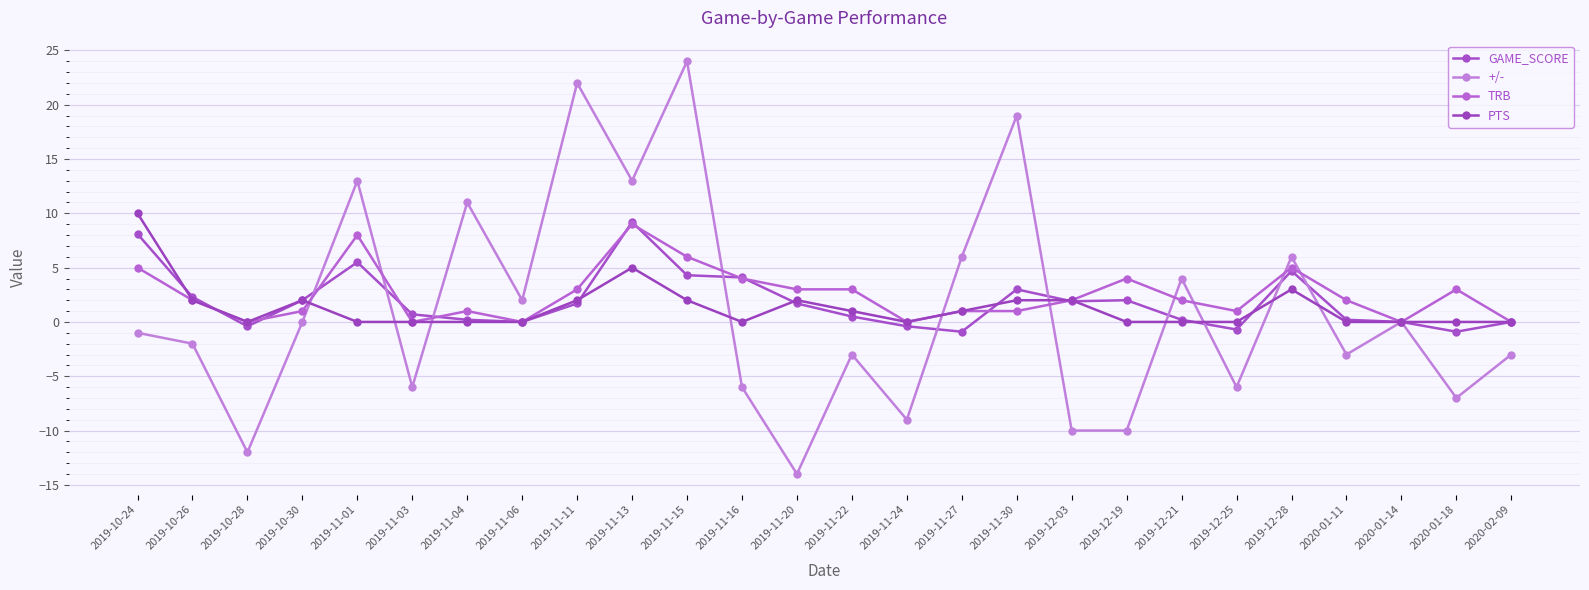

At which category does PTS reach its first local valley?

2019-10-28